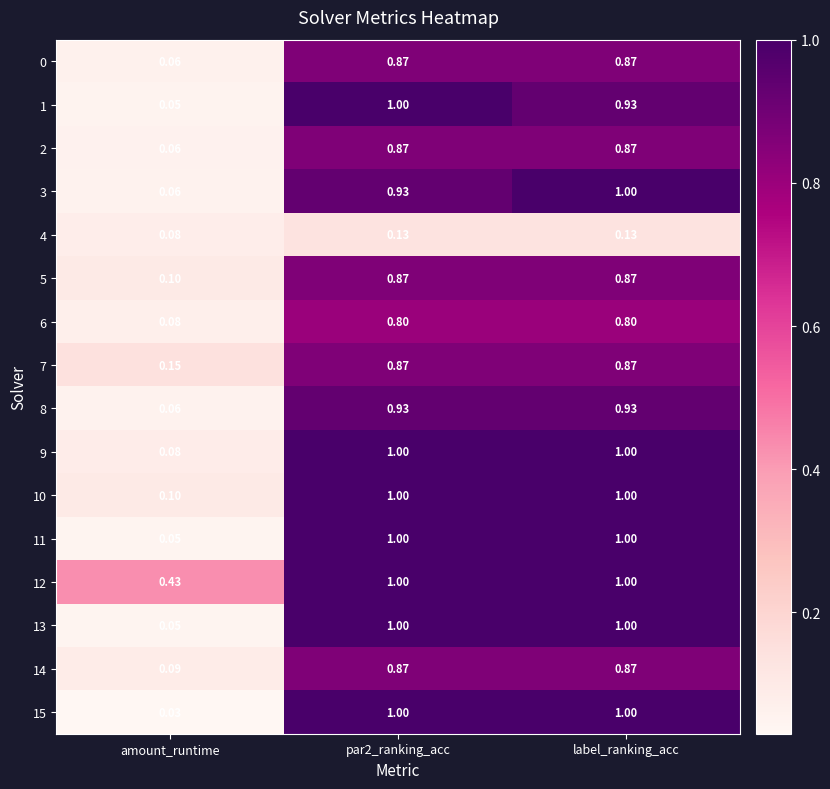

What is the total value across all series at par2_ranking_acc?

14.1